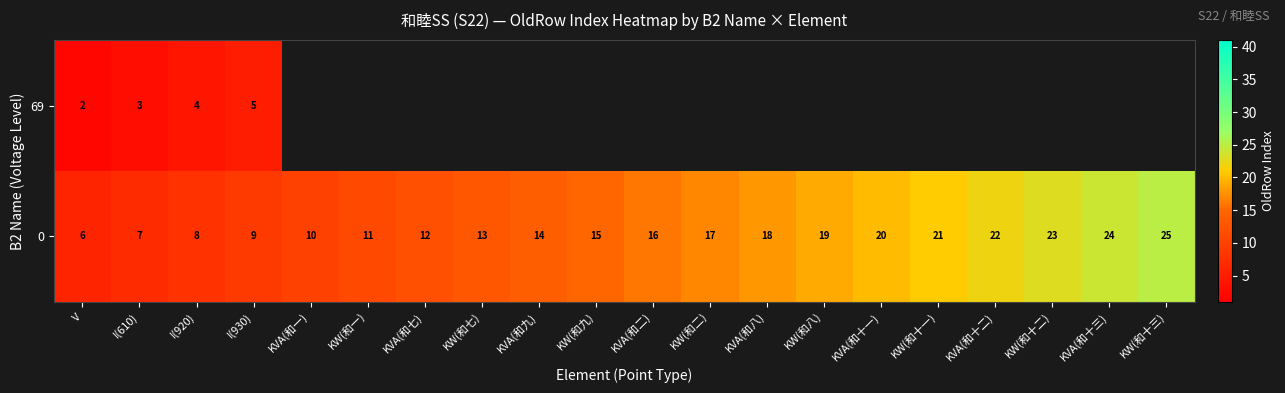

At which category does the chart reach its peak across all series?

KW(和十三)